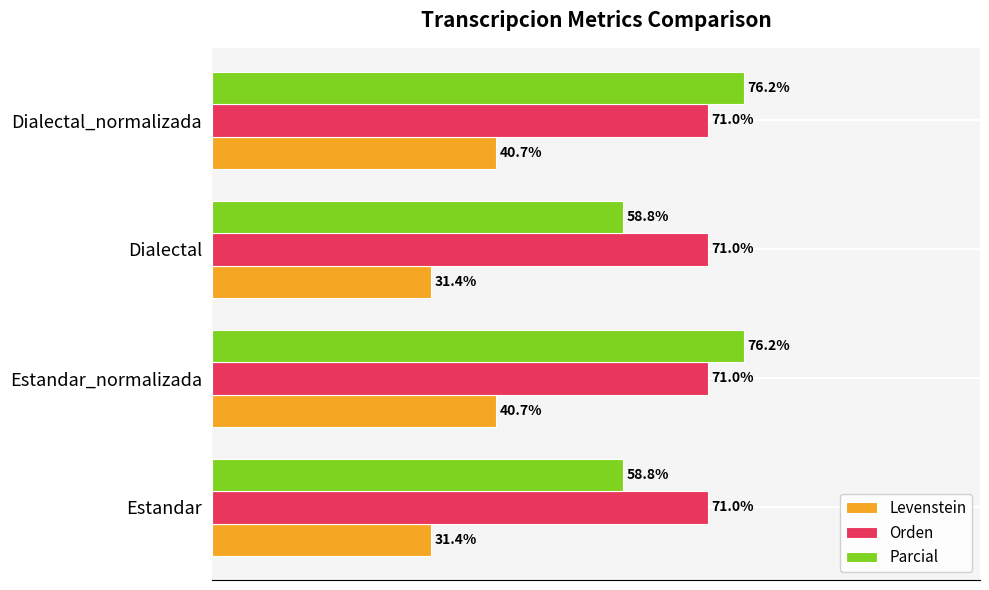

Rank the series by their maximum value, from highest to lowest.

Parcial, Orden, Levenstein